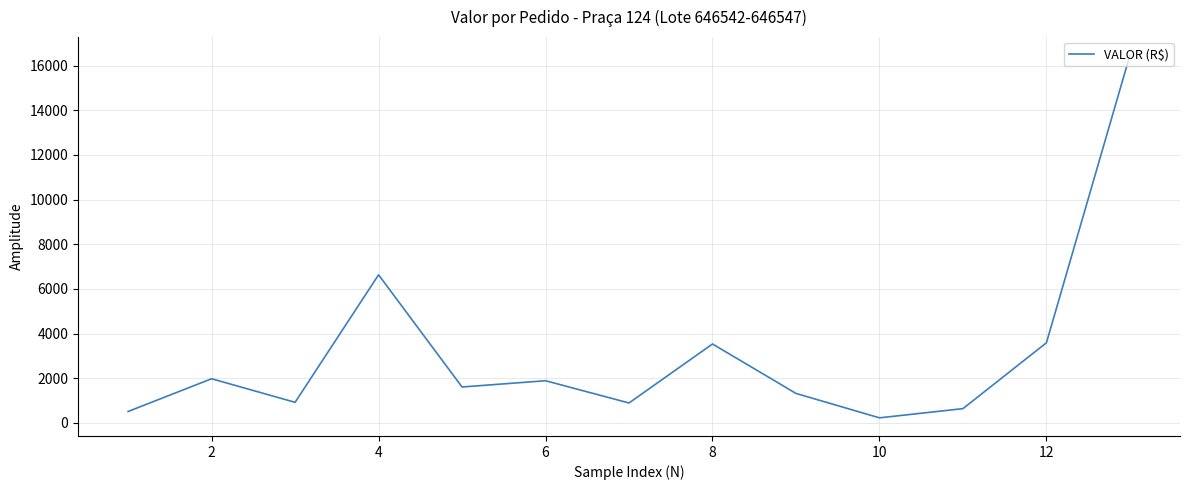

What is the sum of all values?

40186.0